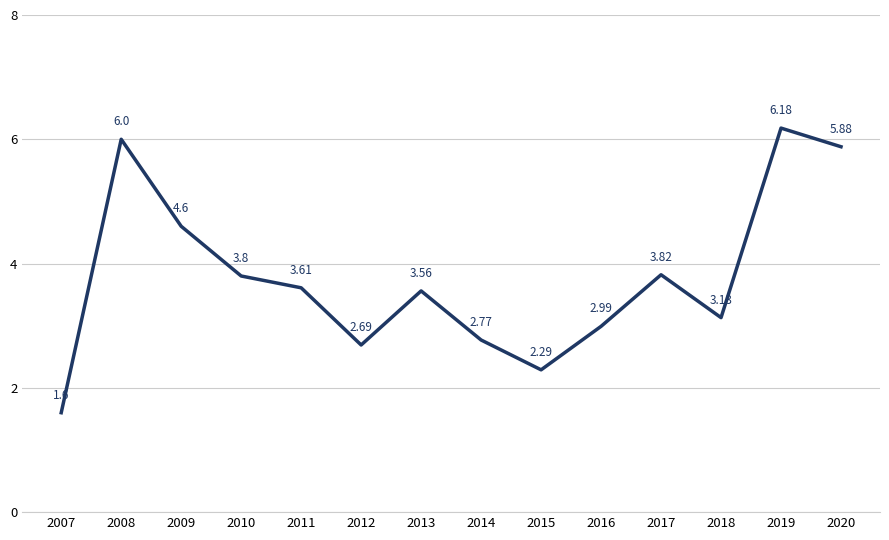

Where is the data nearest to the value 3?

2016